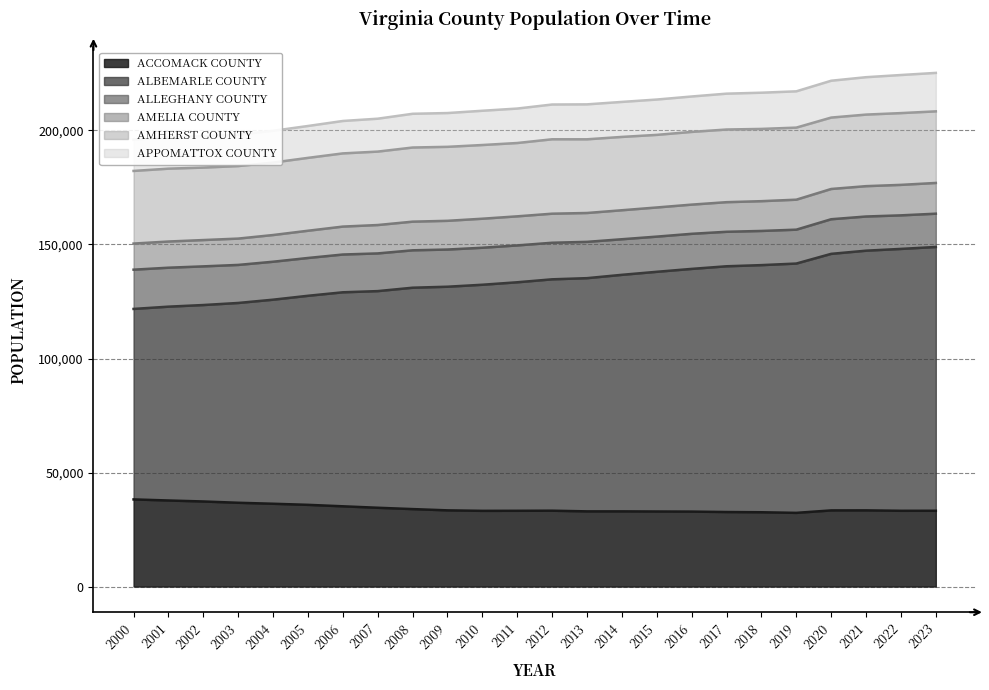

Where is APPOMATTOX COUNTY nearest to the value 210601?

2012